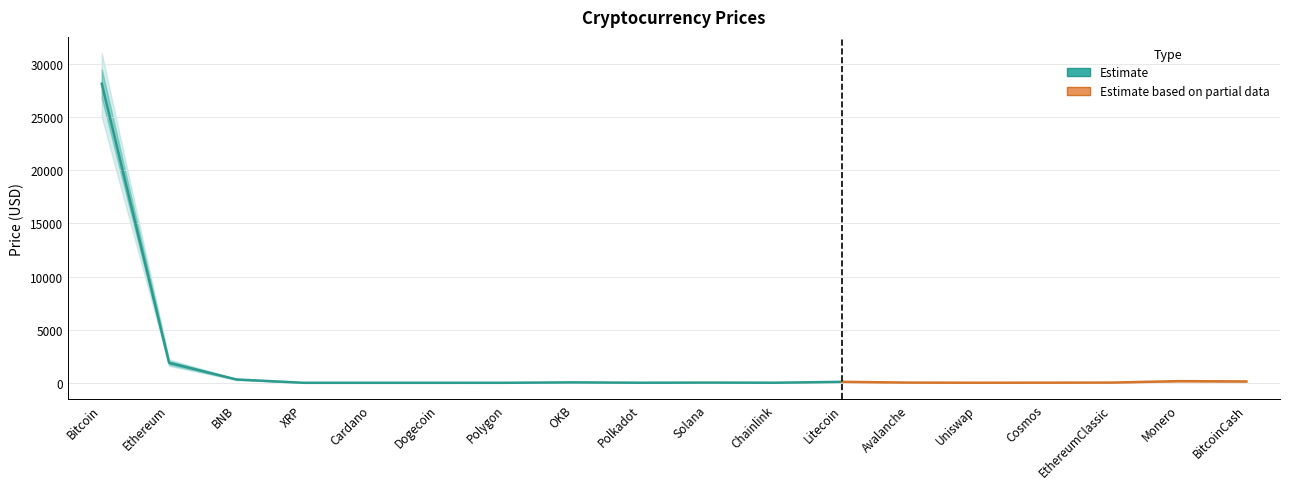

Rank the series at Solana from highest to lowest value.

Price_upper2, Price_upper, Price, Price_lower, Price_lower2